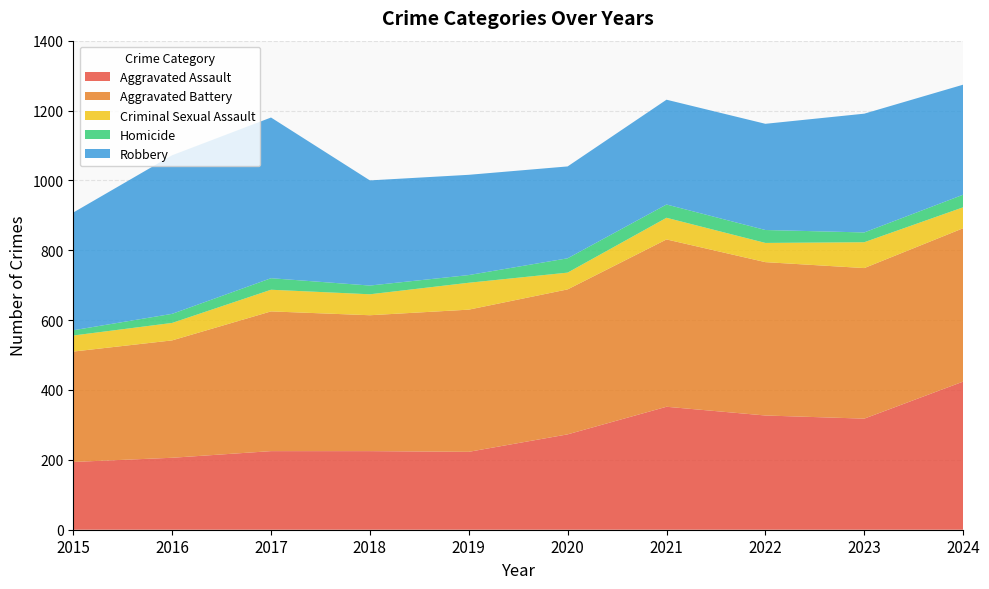

Reading right to left, transcribe all the data shown in this chart.

Aggravated Assault: 424	318	327	352	273	223	225	225	206	194
Aggravated Battery: 439	431	439	479	415	407	389	400	336	316
Criminal Sexual Assault: 60	74	55	62	48	77	60	62	50	46
Homicide: 36	28	37	38	41	22	25	33	26	15
Robbery: 315	340	304	300	263	287	301	460	454	337